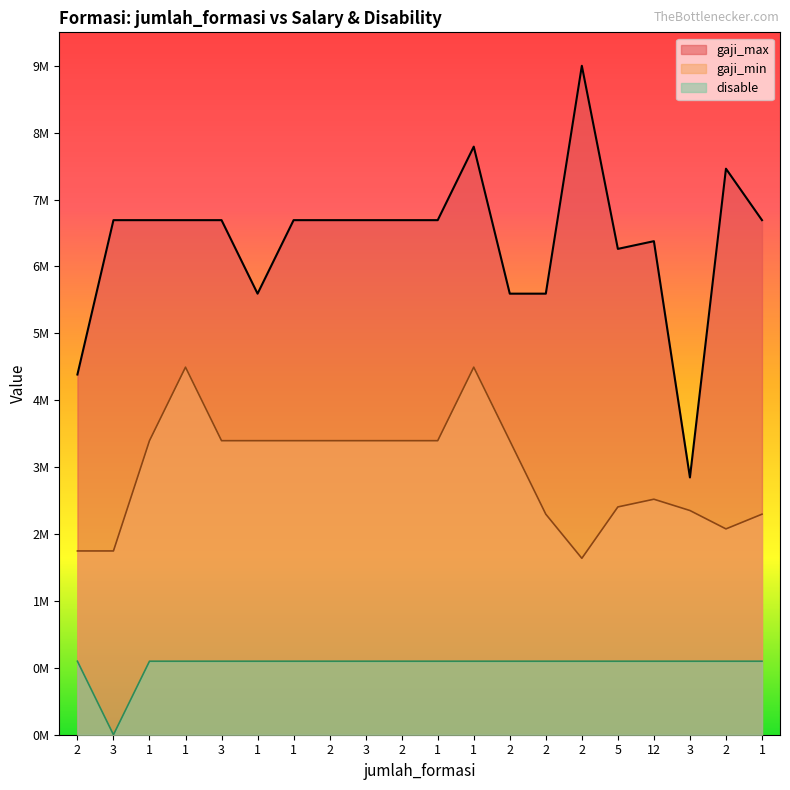

True or false: disable and gaji_min intersect in this chart.

False